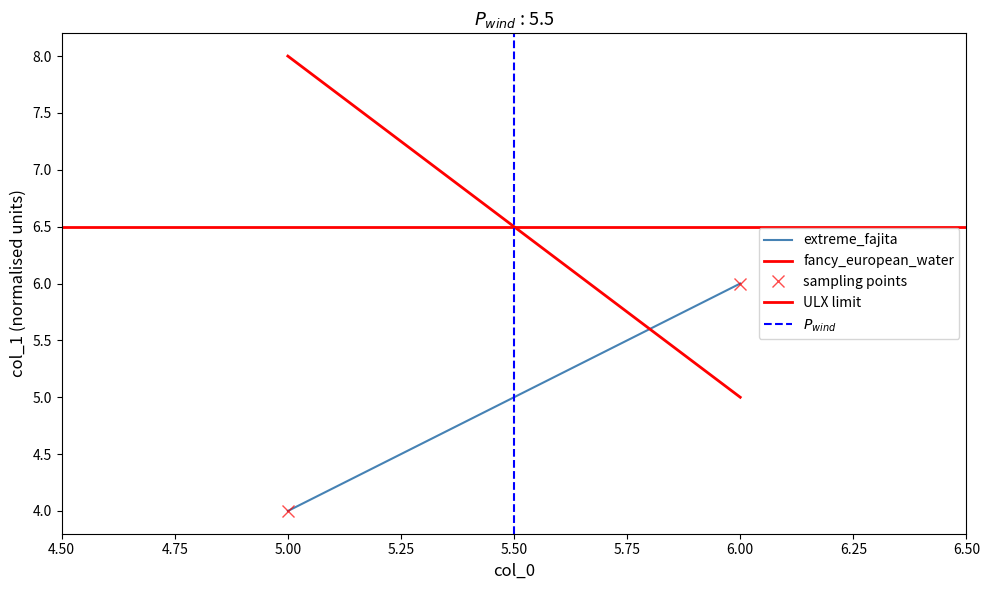

Reading left to right, extract all data points from this chart.

extreme_fajita: 4.0	6.0
fancy_european_water: 8.0	5.0
sampling points: 4.0	6.0
ULX limit: 6.5	6.5
$P_{wind}$: 0.0	1.0